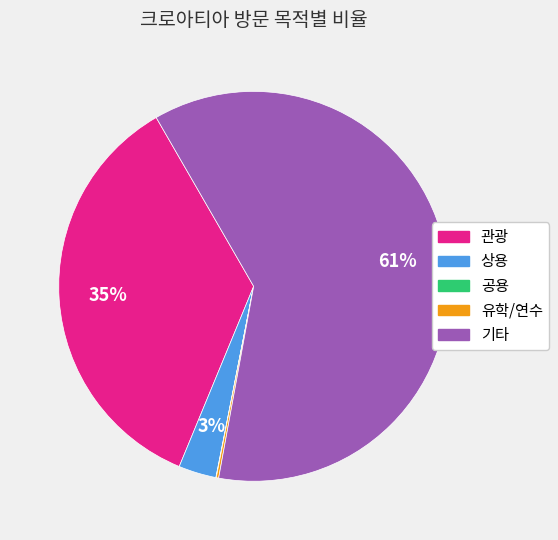

Which has a higher value, 관광 or 상용?

관광